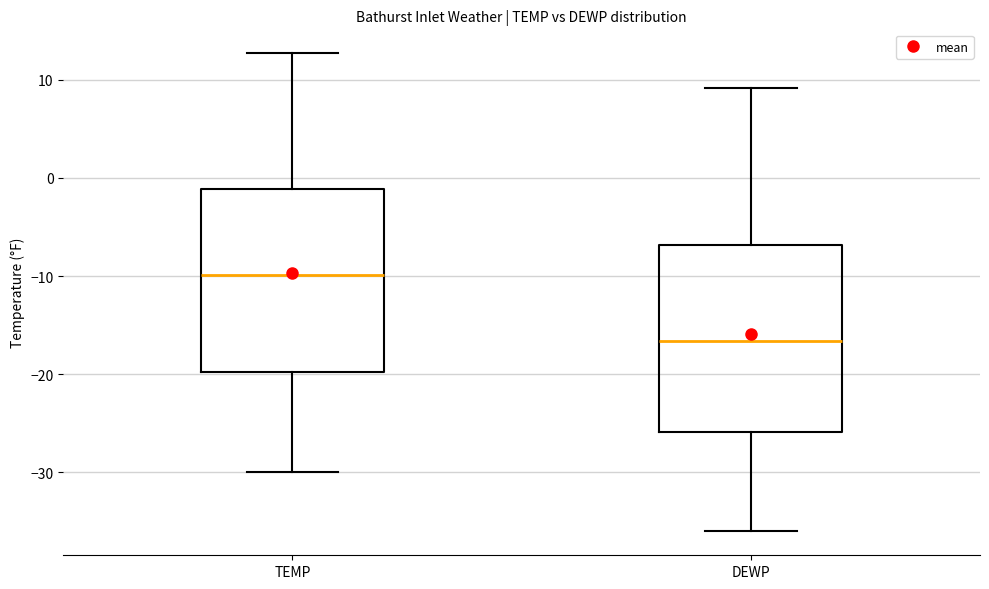

Which box has the highest median line?

TEMP